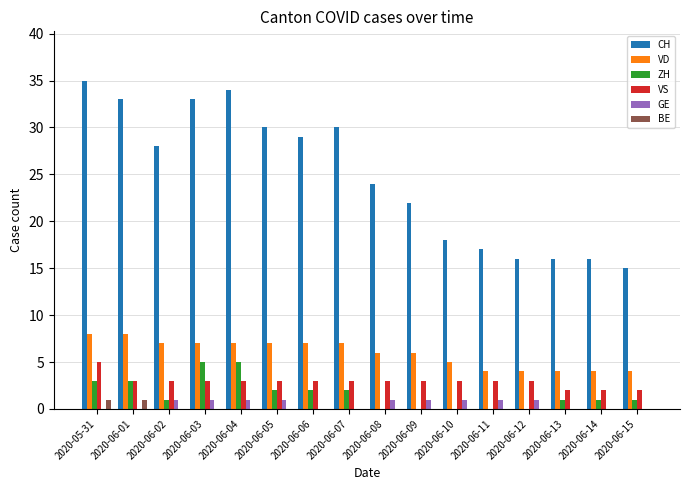

Which series has the largest total across all categories?

CH